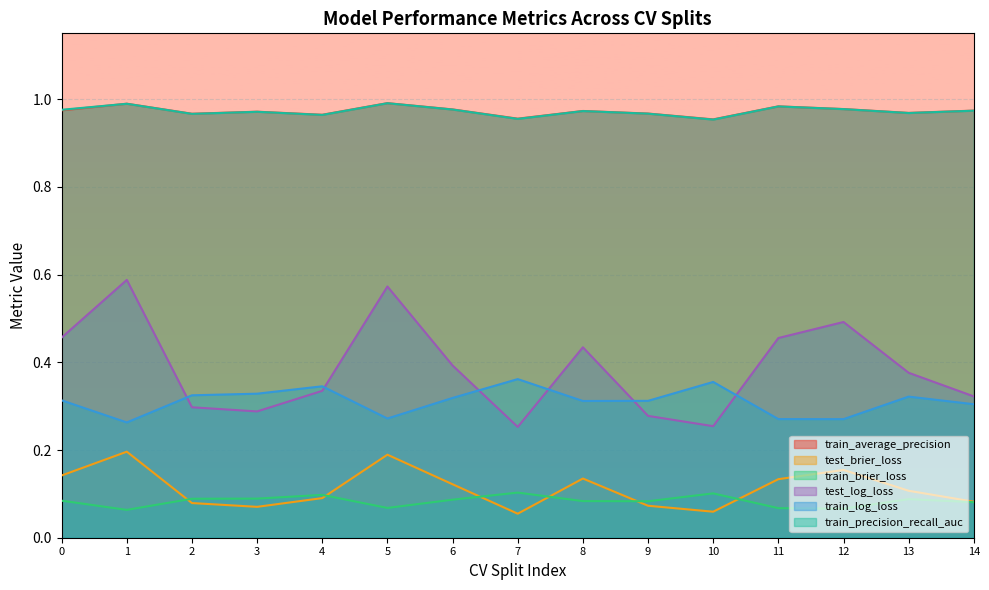

Which series has the largest total across all categories?

train_average_precision